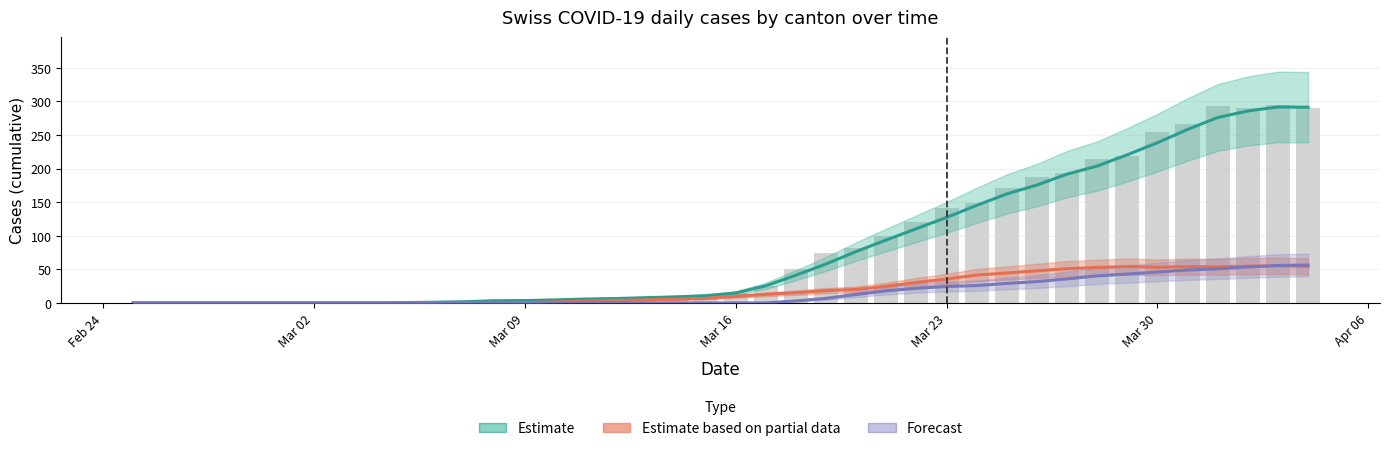

Which series has the largest range (max minus min)?

Estimate